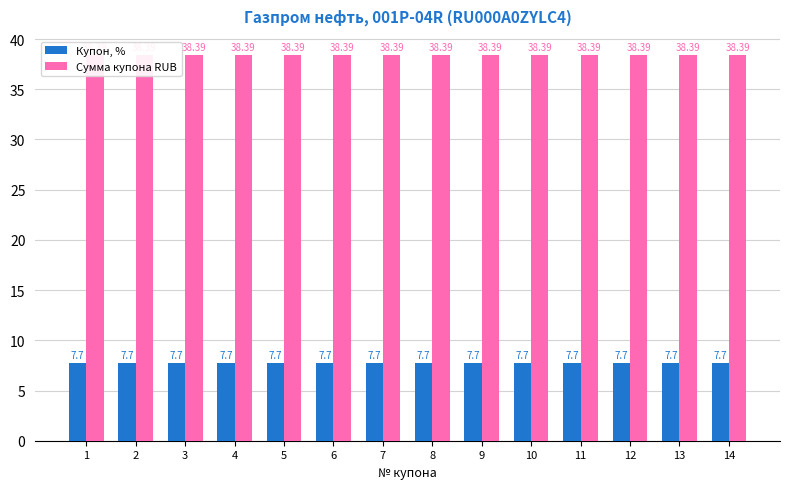

What is the maximum value for Сумма купона RUB?

38.4